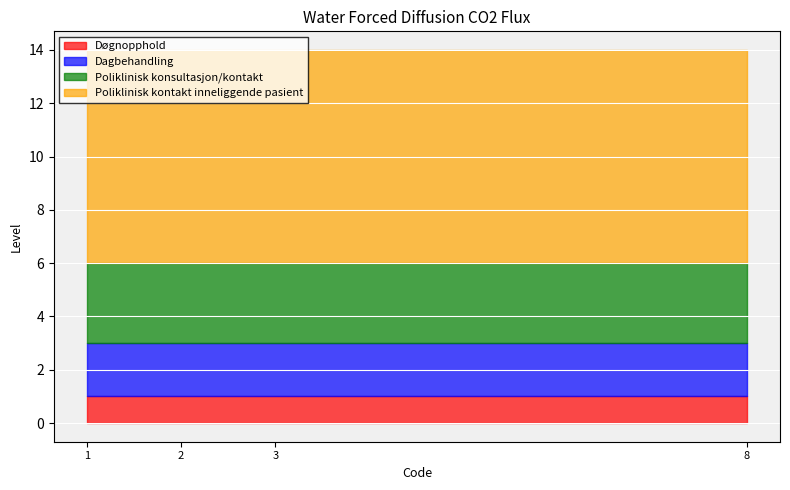

Rank the series by their maximum value, from highest to lowest.

Poliklinisk kontakt inneliggende pasient, Poliklinisk konsultasjon/kontakt, Dagbehandling, Døgnopphold